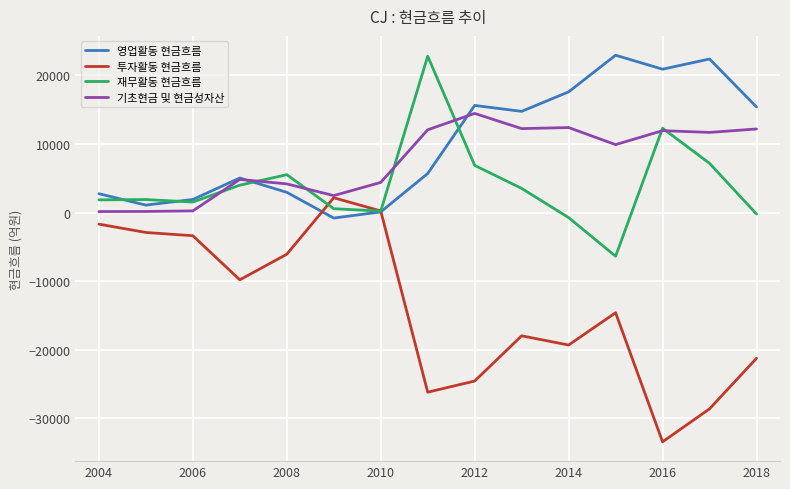

What is the maximum value shown in the chart?

22956.1